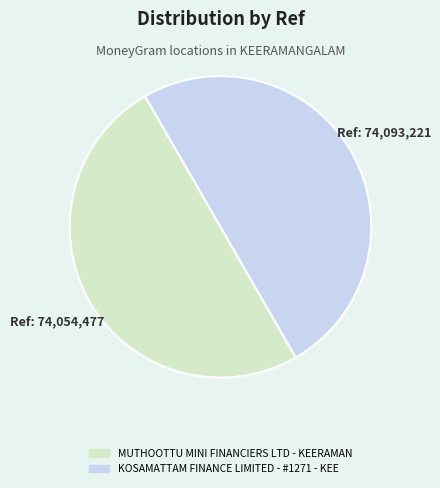

Is the sum of MUTHOOTTU MINI FINANCIERS LTD - KEERAMAN and KOSAMATTAM FINANCE LIMITED - #1271 - KEE greater than half?

Yes